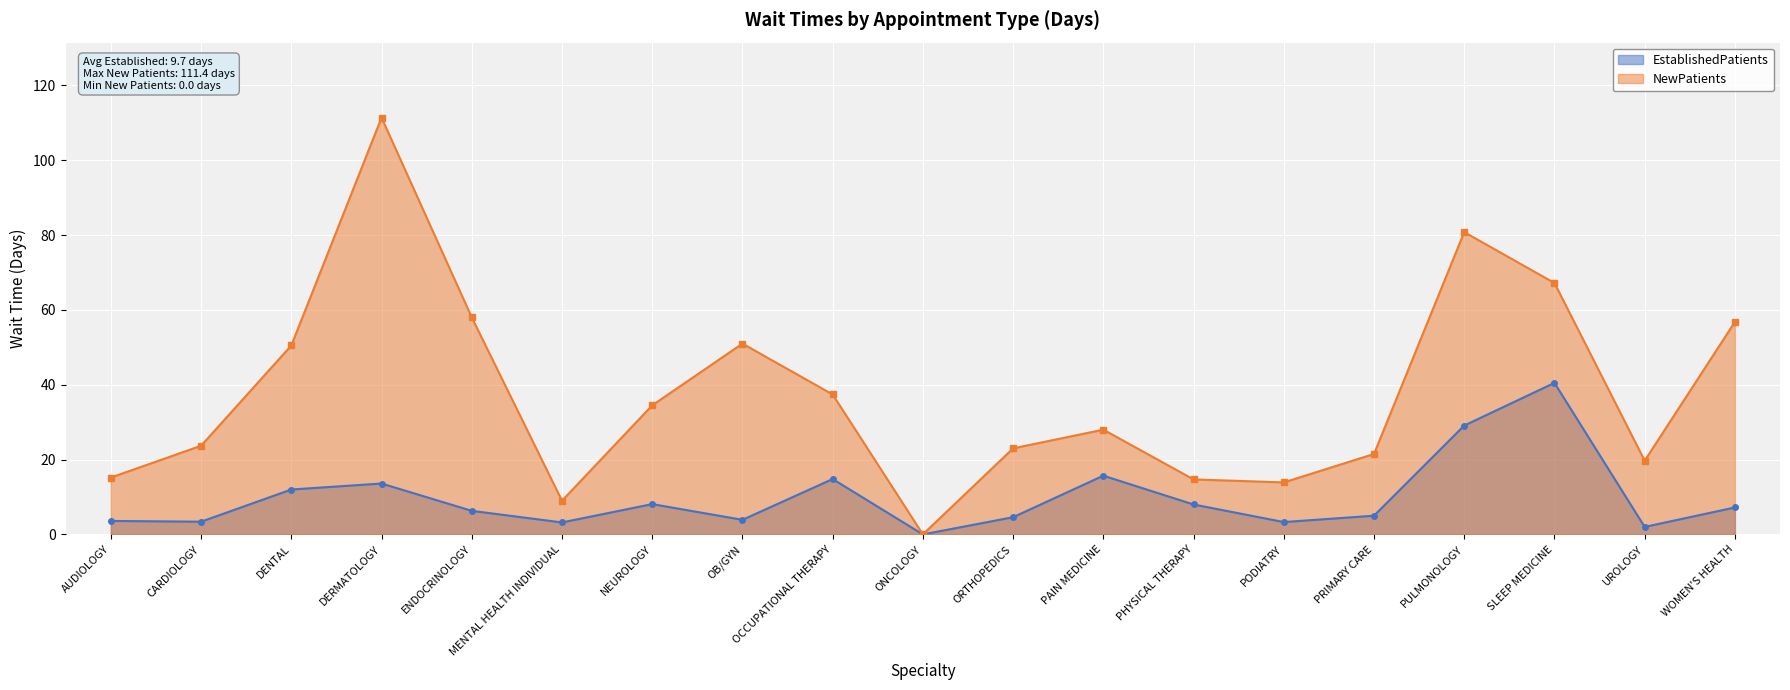

Reading right to left, transcribe all the data shown in this chart.

EstablishedPatients: 7.2	2.0	40.5	29.1	5.0	3.3	8.0	15.7	4.6	0.0	14.8	3.9	8.1	3.2	6.3	13.6	12.0	3.4	3.6
NewPatients: 56.8	19.7	67.2	80.8	21.5	13.9	14.7	28.0	23.0	0.0	37.4	51.0	34.5	9.0	58.0	111.4	50.5	23.7	15.2